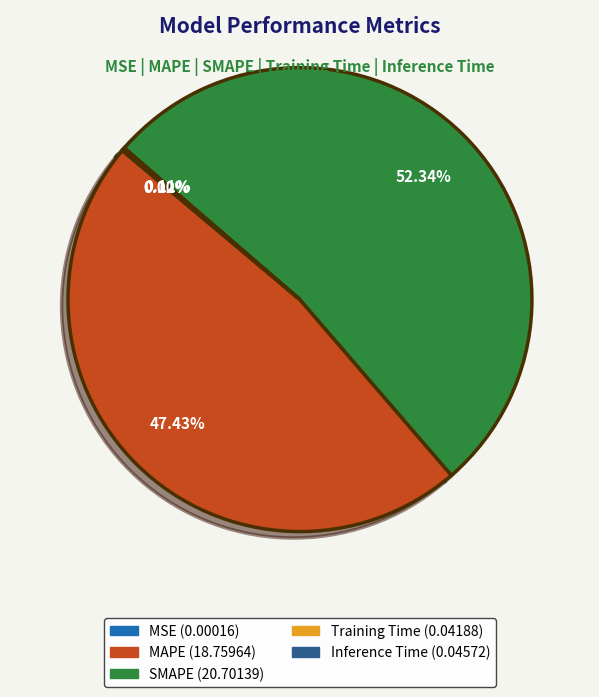

Does SMAPE represent more than half of the total?

Yes